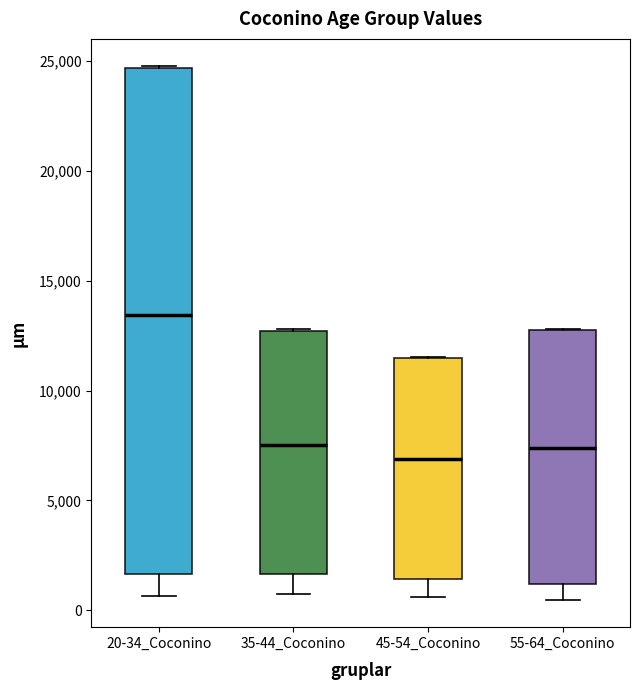

Reading left to right, read every box against the y-axis: the position of its median line, the range the box covers, and the ends of its whiskers. The values are not printed on the chart, so give them approximately, as read against the axis.

20-34_Coconino: median 13500, box 1500 to 24500, whiskers 500 to 25000
35-44_Coconino: median 7500, box 1500 to 12500, whiskers 500 to 13000
45-54_Coconino: median 7000, box 1500 to 11500, whiskers 500 to 11500
55-64_Coconino: median 7500, box 1000 to 12500, whiskers 500 to 13000